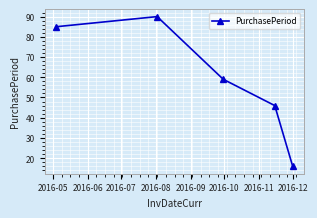

What is the average value?

59